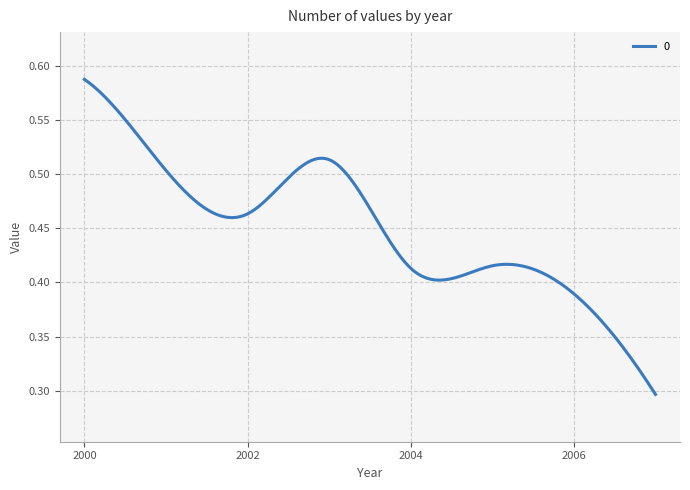

Does the chart display data point markers on the line(s)?

No